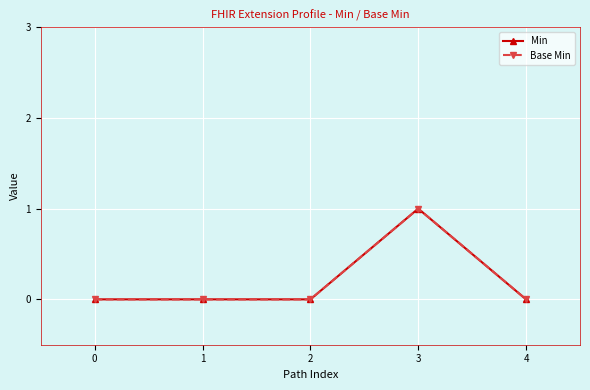

List the labels in order of Min value, smallest first.

0, 1, 2, 4, 3